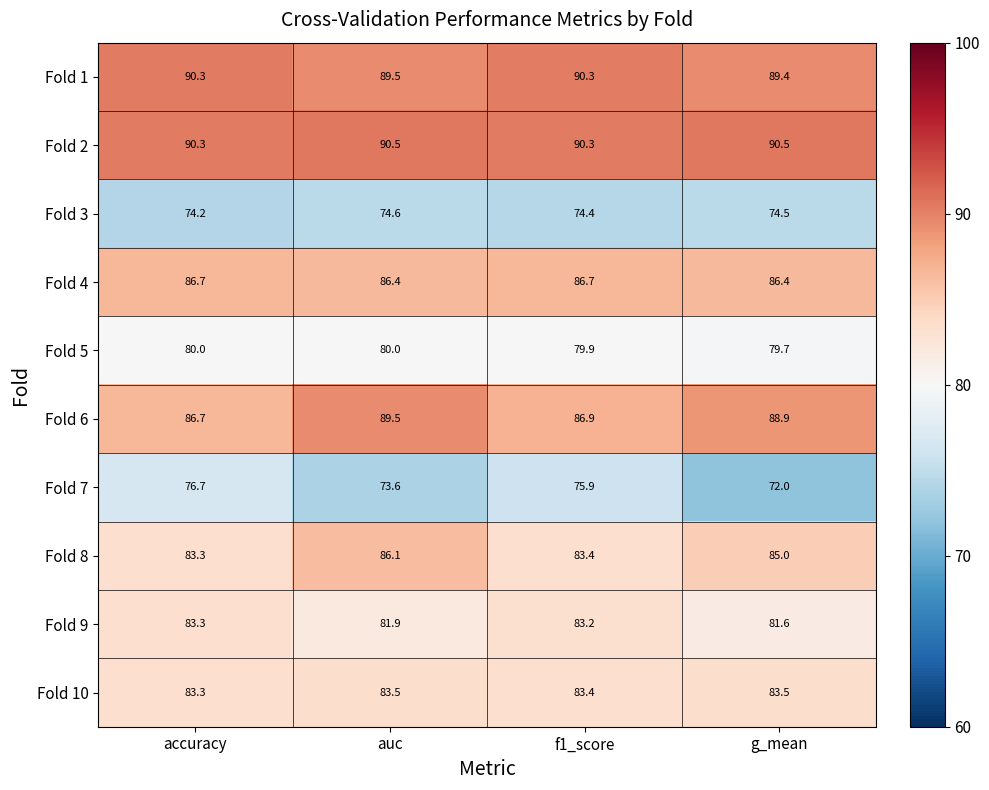

What is the difference between the second highest and minimum values in the Fold 1 series?

0.9